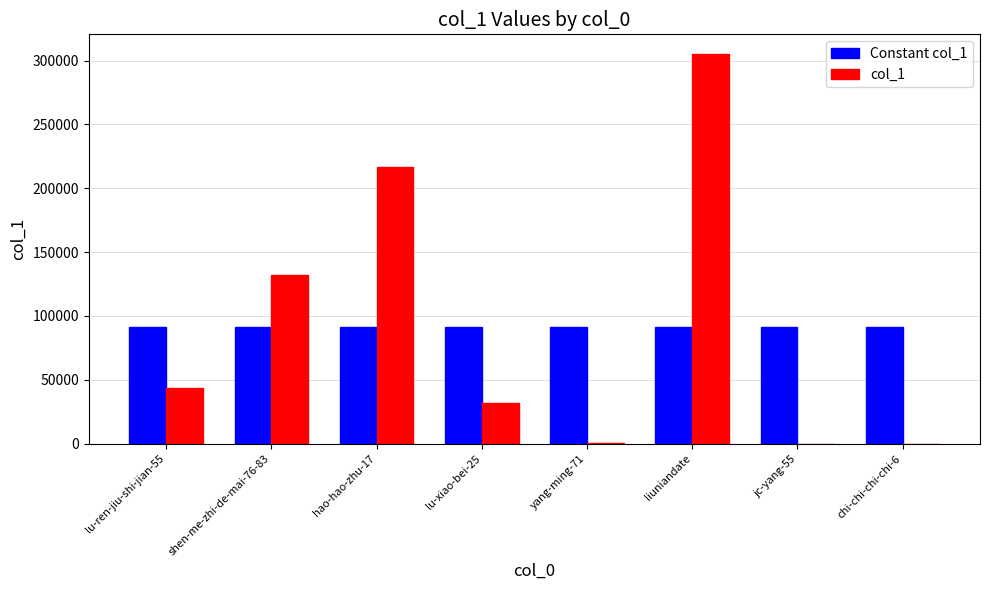

Between shen-me-zhi-de-mai-76-83 and liuniandate, which series saw the biggest shift?

col_1